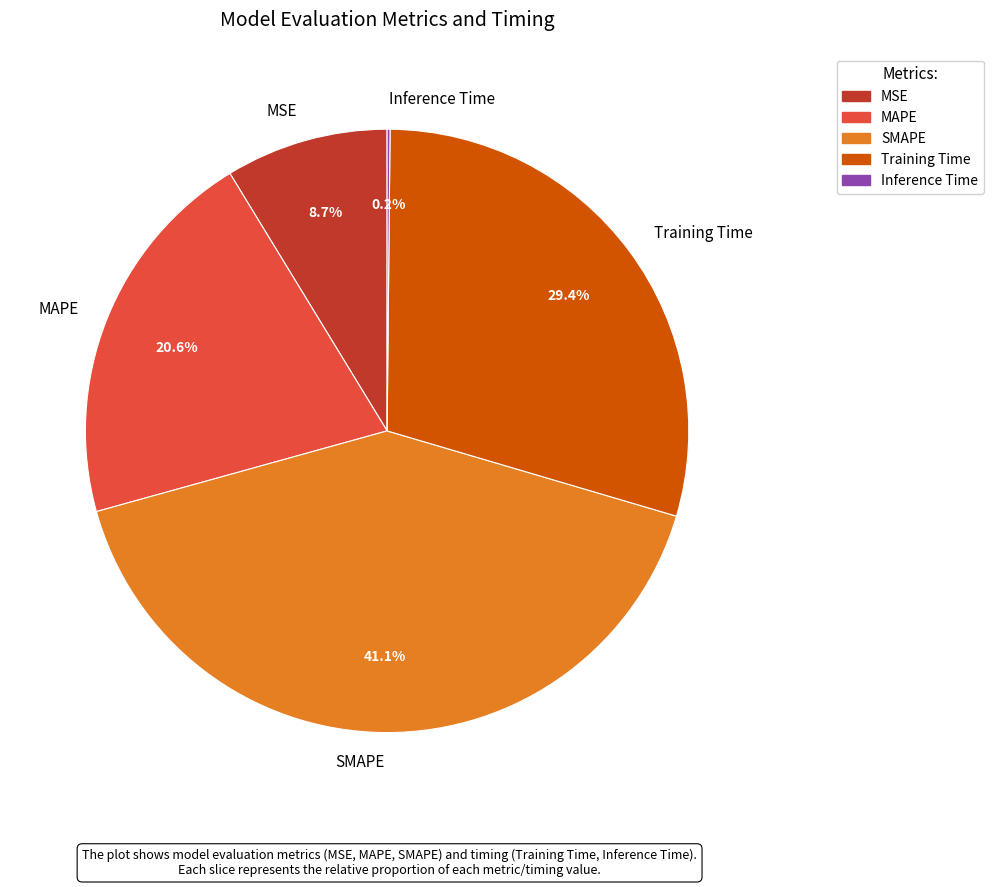

What is the largest slice in the pie chart?

SMAPE